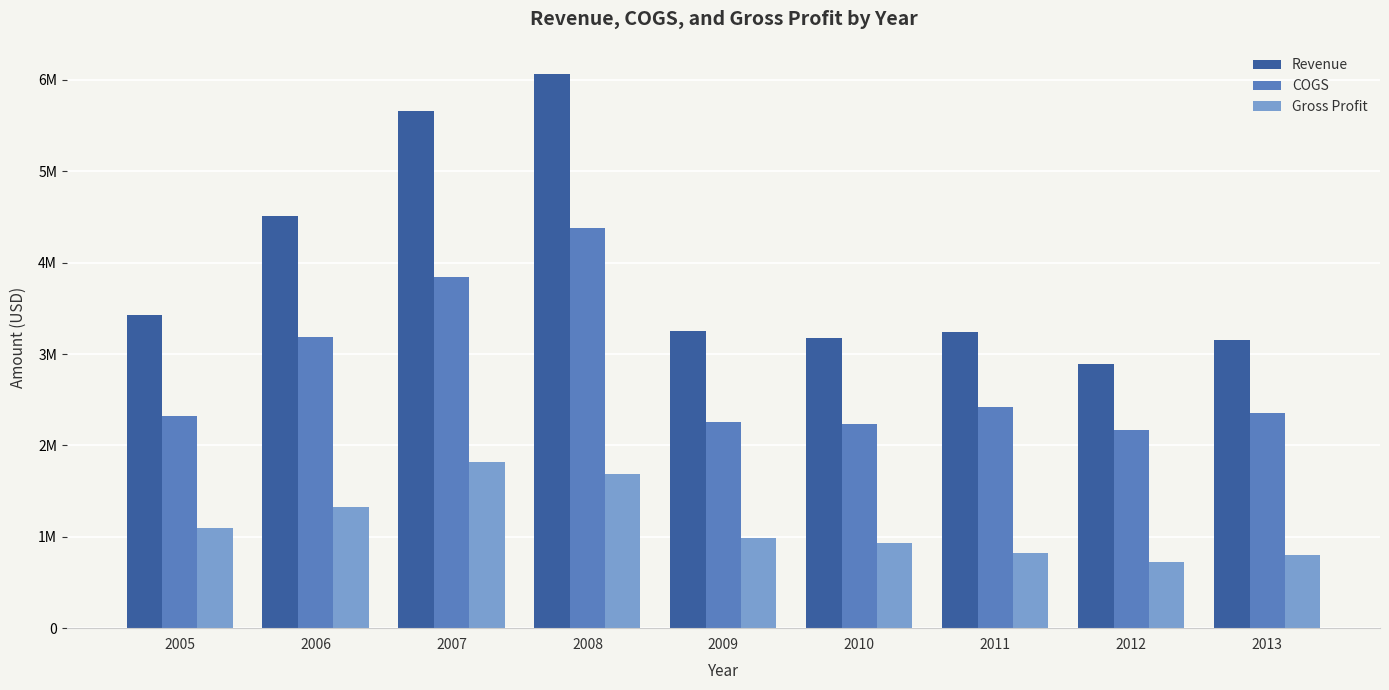

Read the Gross Profit value at 2010.

932639